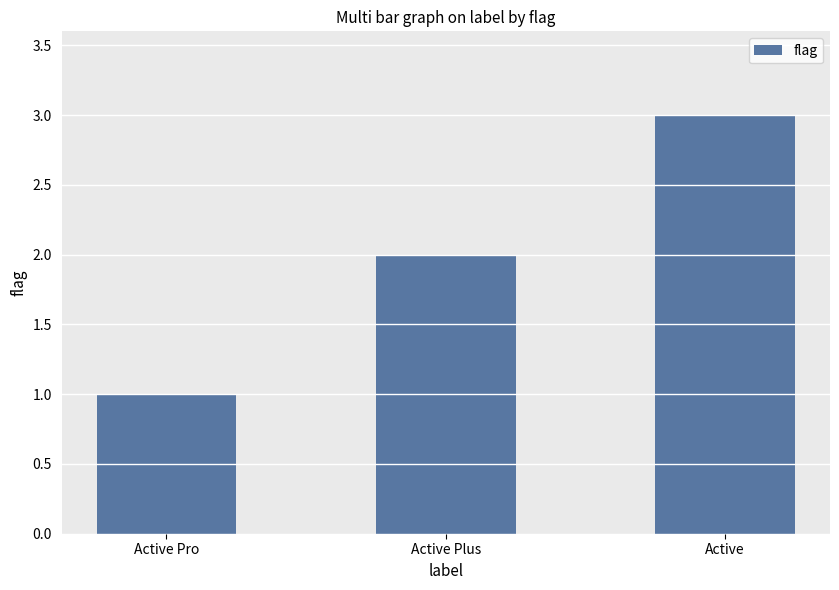

Reading left to right, what are all the values shown in this chart?

Active Pro=1	Active Plus=2	Active=3